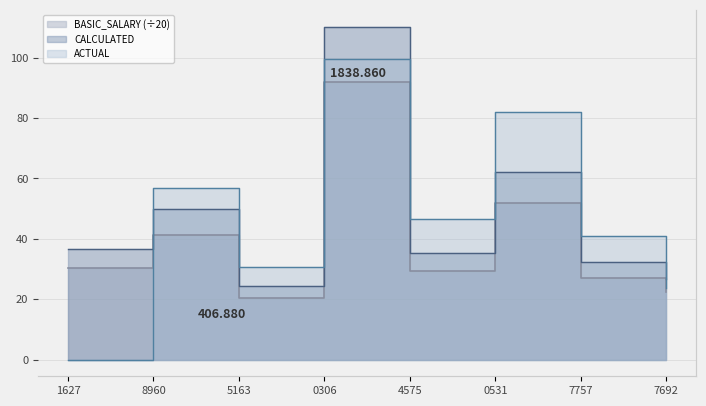

What is the maximum value shown in the chart?

110.3